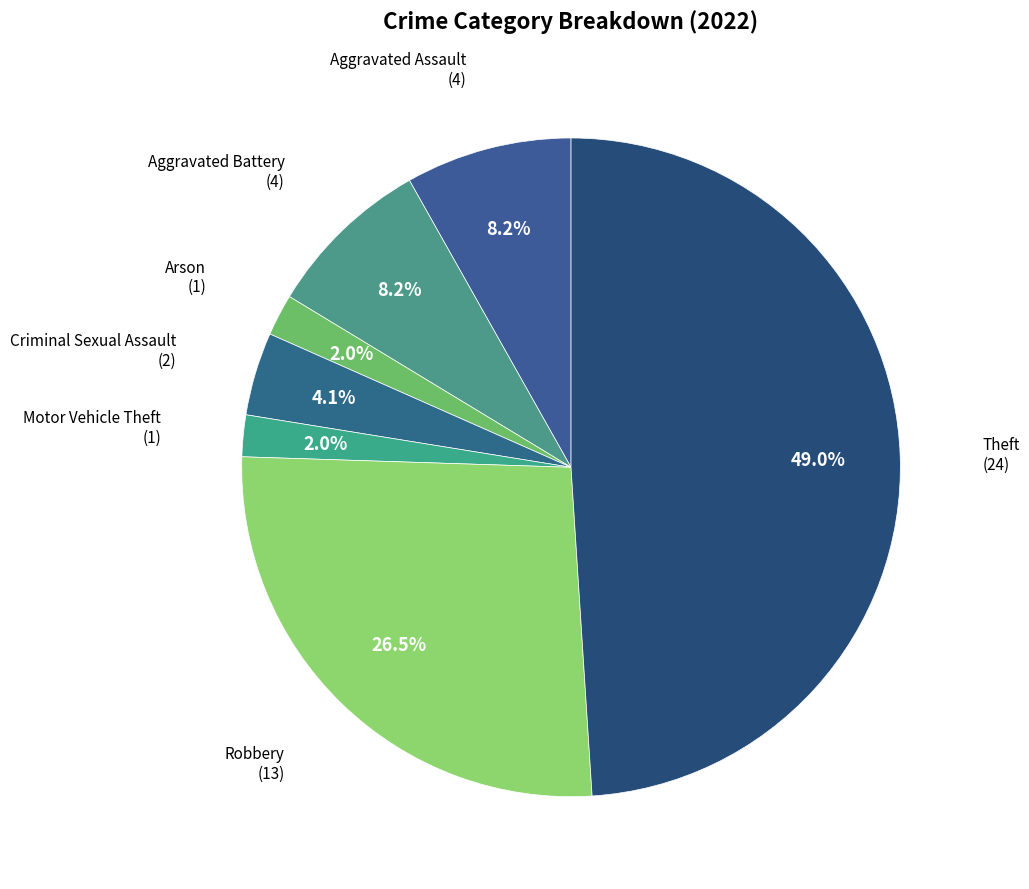

How many slices are in this pie chart?

7